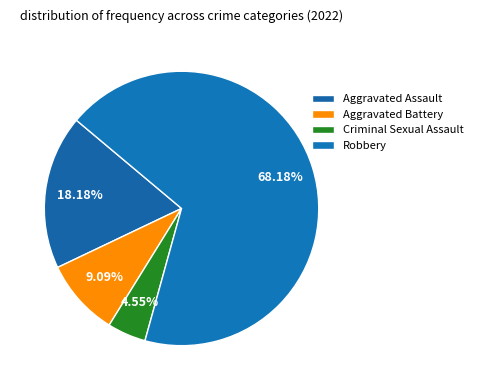

Does Criminal Sexual Assault represent more than half of the total?

No